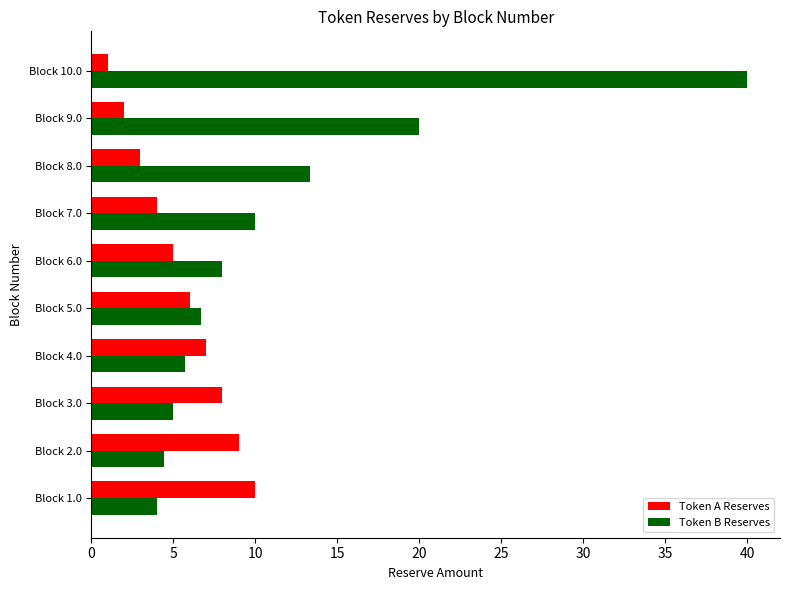

How many values in the Token B Reserves series are below 8?

5